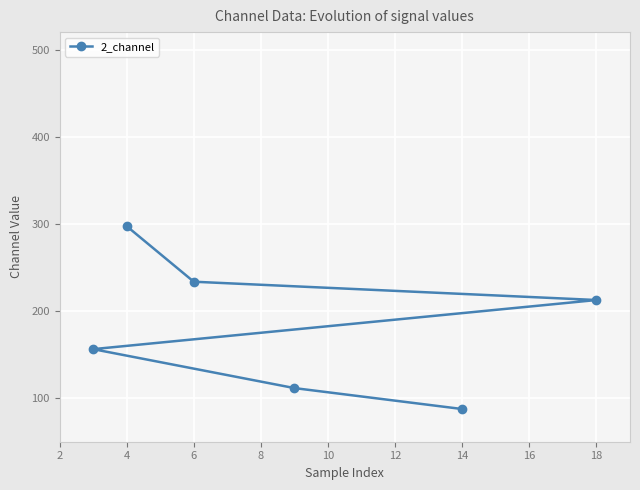

Where is the data nearest to the value 192?

18